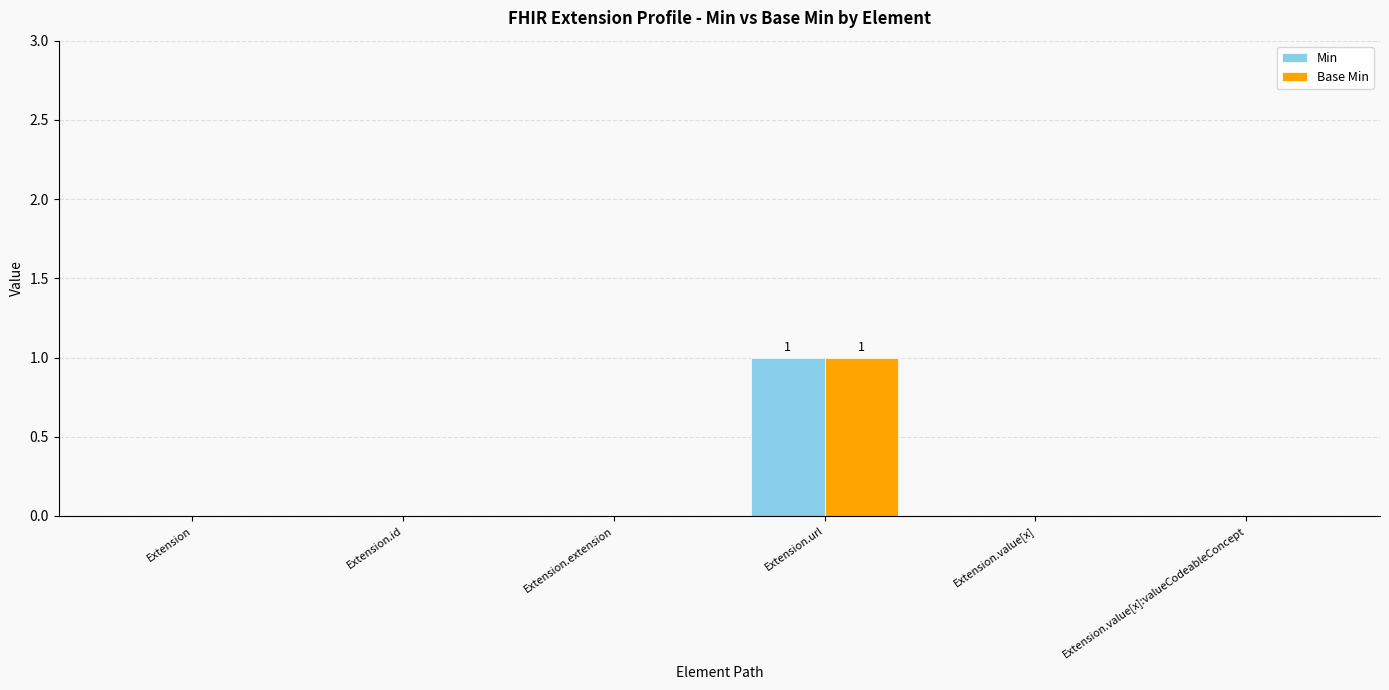

Reading left to right, list all the values displayed in this chart.

Min: Extension=0	Extension.id=0	Extension.extension=0	Extension.url=1	Extension.value[x]=0	Extension.value[x]:valueCodeableConcept=0
Base Min: Extension=0	Extension.id=0	Extension.extension=0	Extension.url=1	Extension.value[x]=0	Extension.value[x]:valueCodeableConcept=0